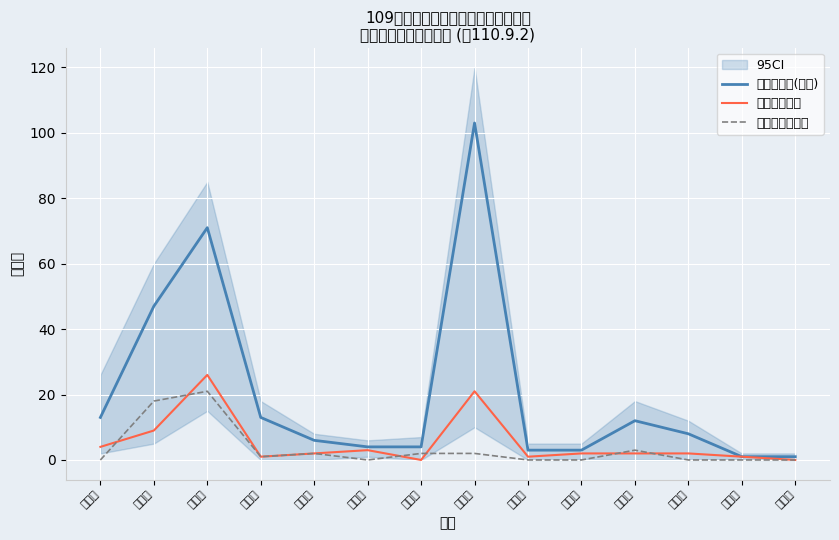

Is this an area chart (filled region under the line)?

No